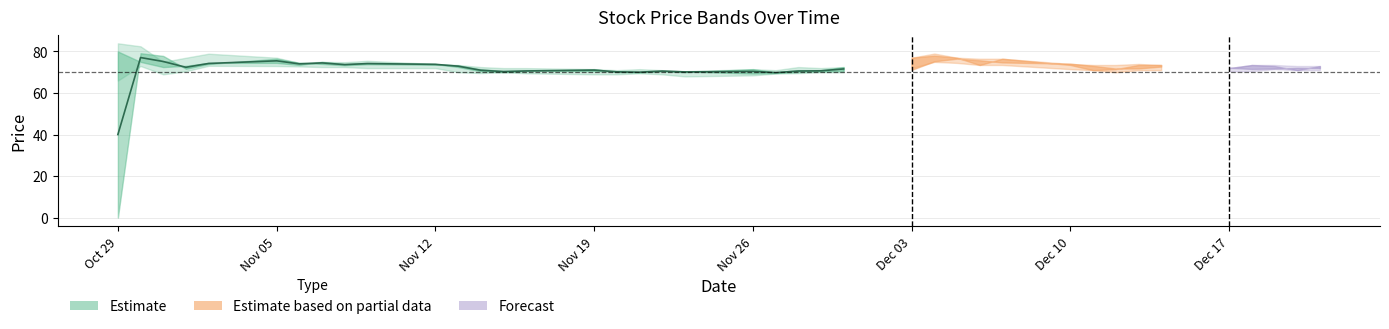

At which label does the data first exceed 71?

Nov 05